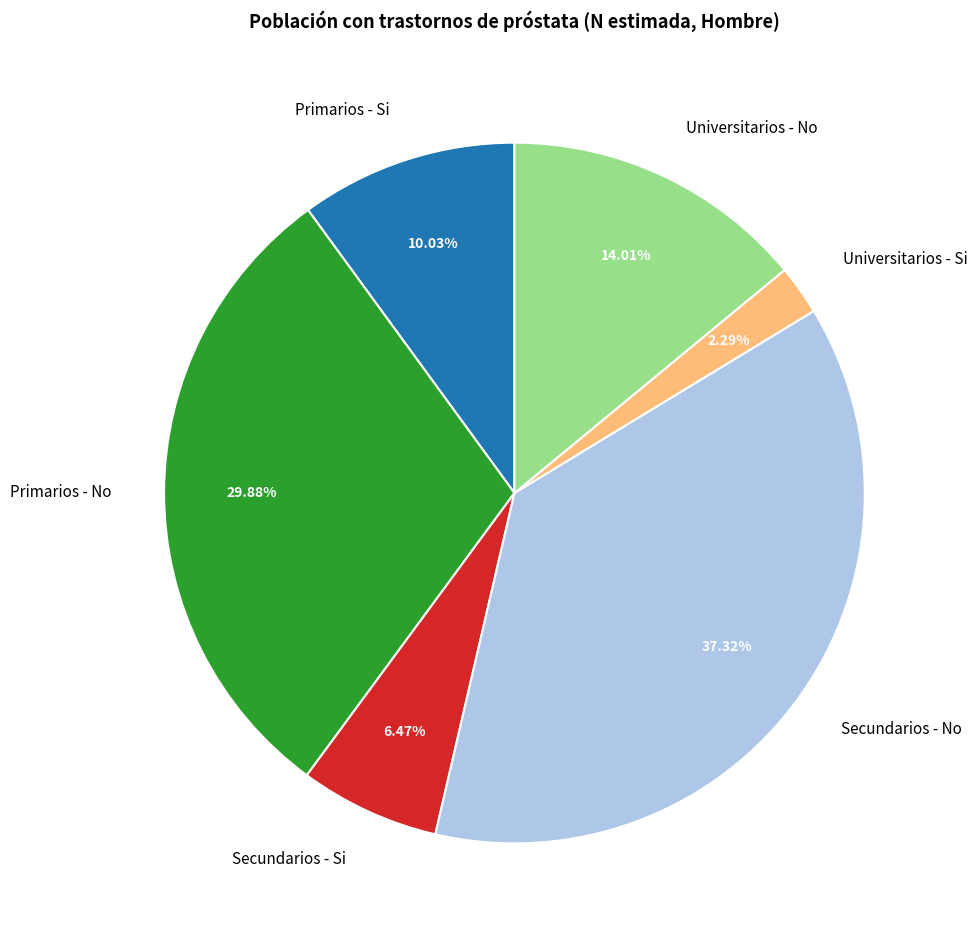

To the nearest percent, what is the difference between the largest and smallest slice percentages?

35%